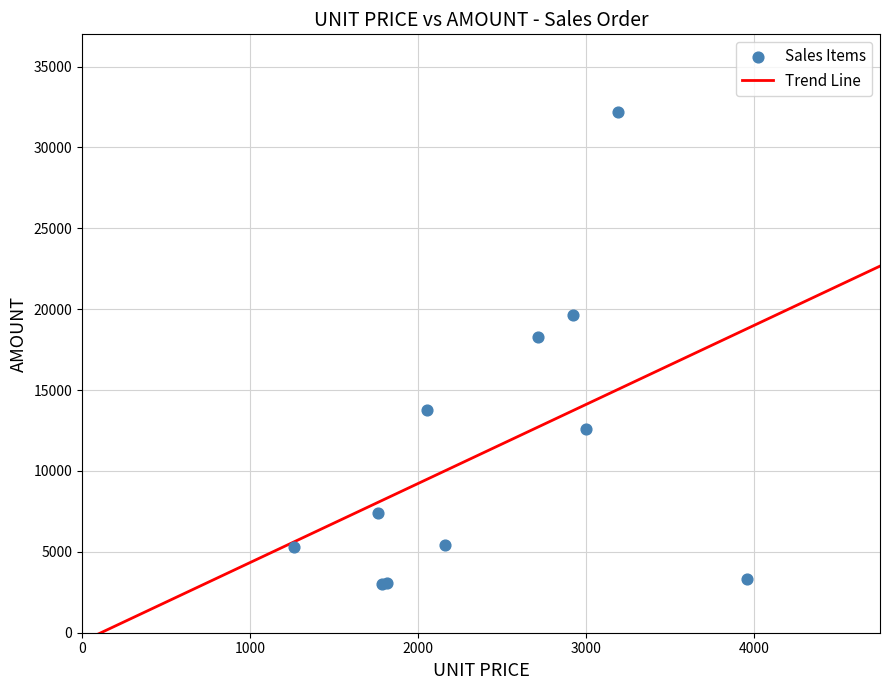

What Y value in the scatter plot is closest to 17582?

18270.7